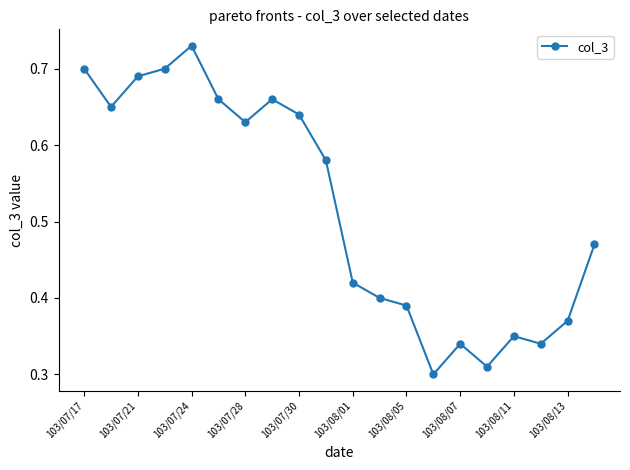

How many points are lower than both their immediate neighbors (excluding endpoints)?

5